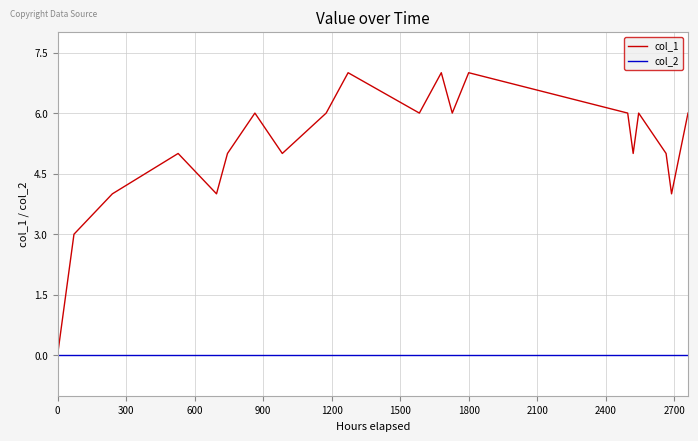

Reading left to right, transcribe all the data shown in this chart.

col_1: 0	2	3	4	5	4	5	6	5	6	7	6	7	6	7	6	5	6	5	4	6
col_2: 0	0	0	0	0	0	0	0	0	0	0	0	0	0	0	0	0	0	0	0	0